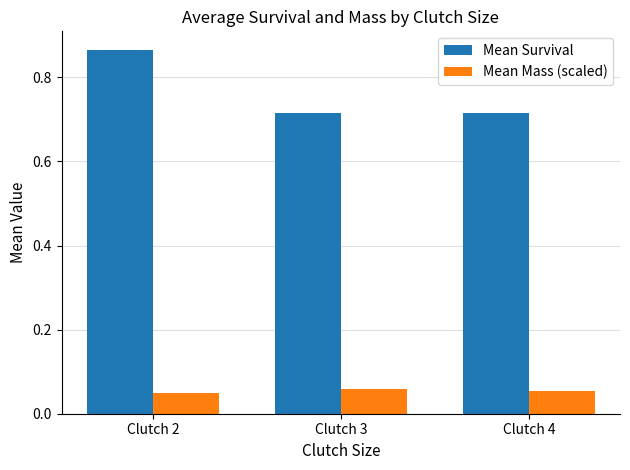

How many bars are there in each group?

2